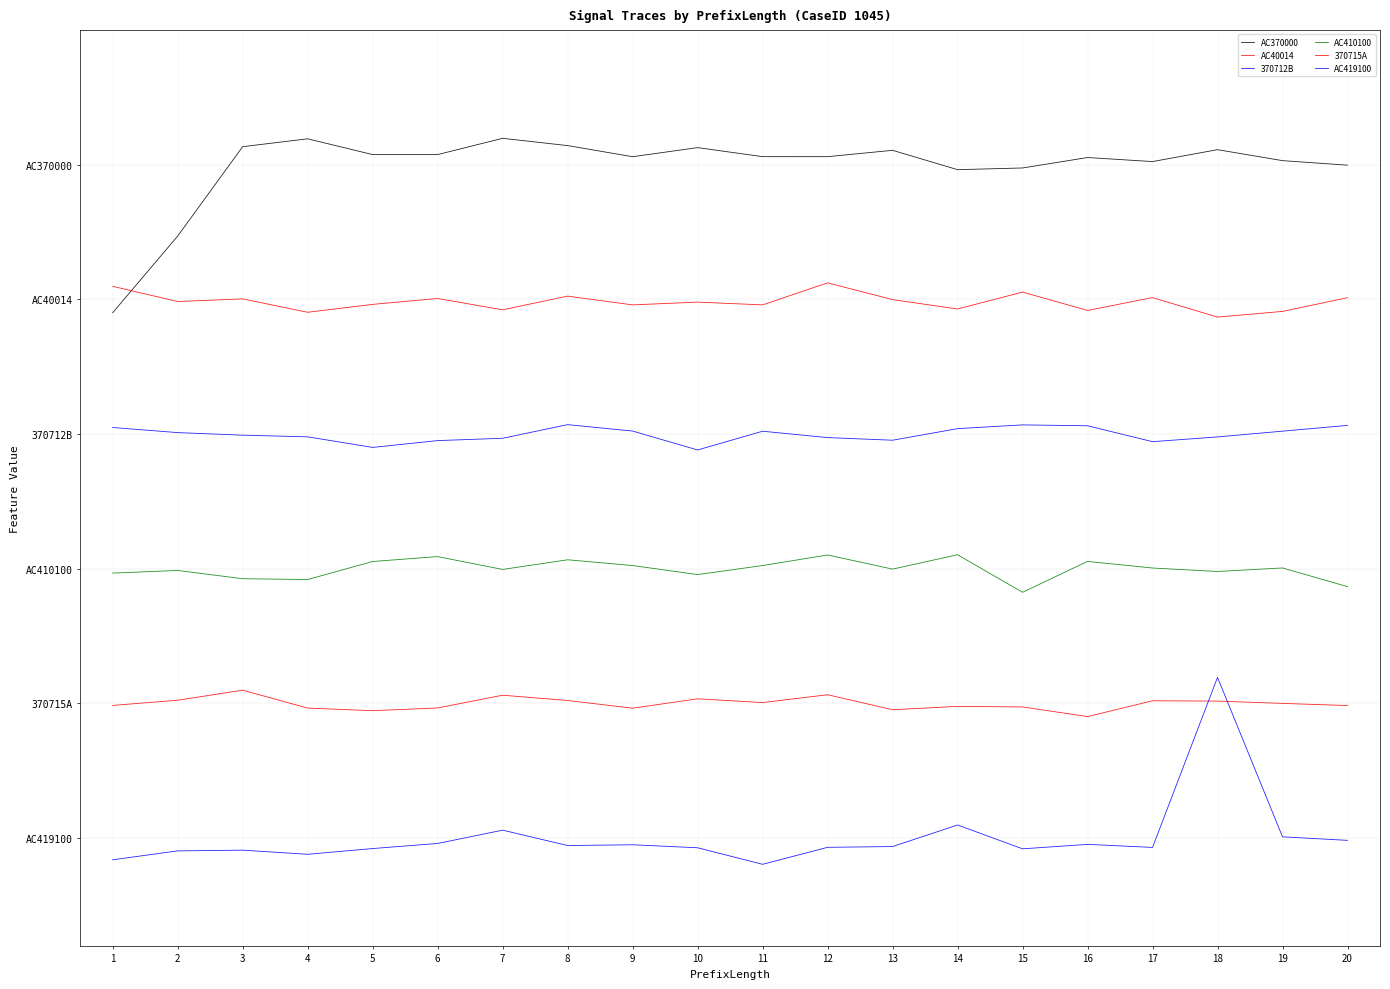

Between 4 and 5, which series saw the biggest shift?

AC410100